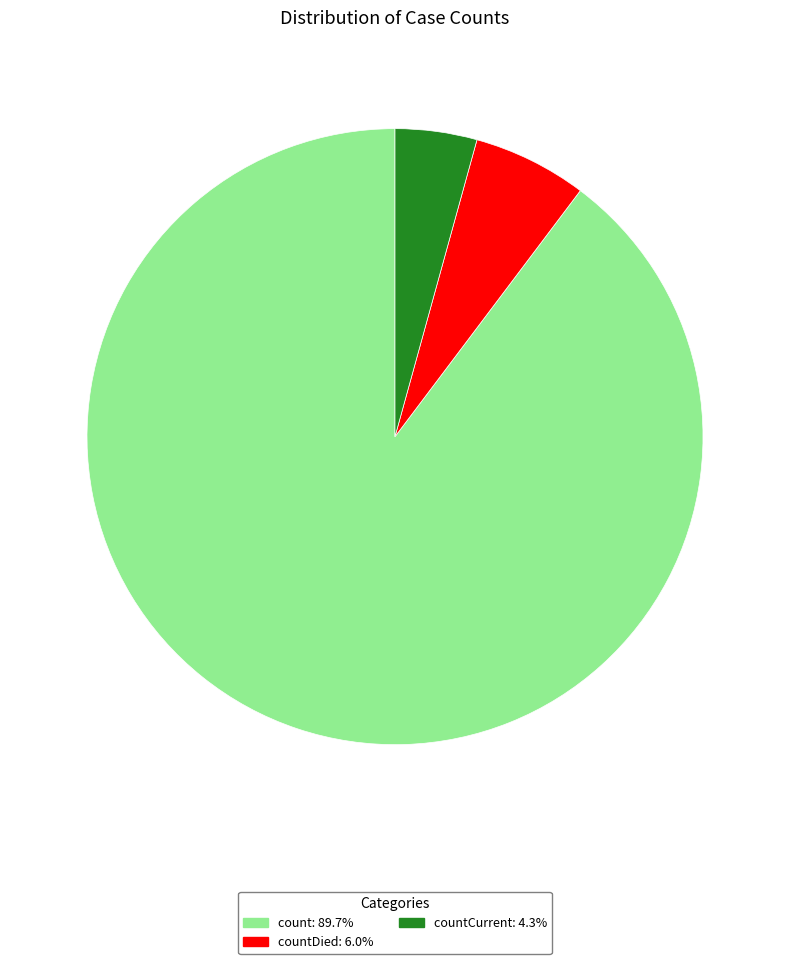

Approximately how many times larger is the value at countDied: 6.0% compared to countCurrent: 4.3%?

1.4